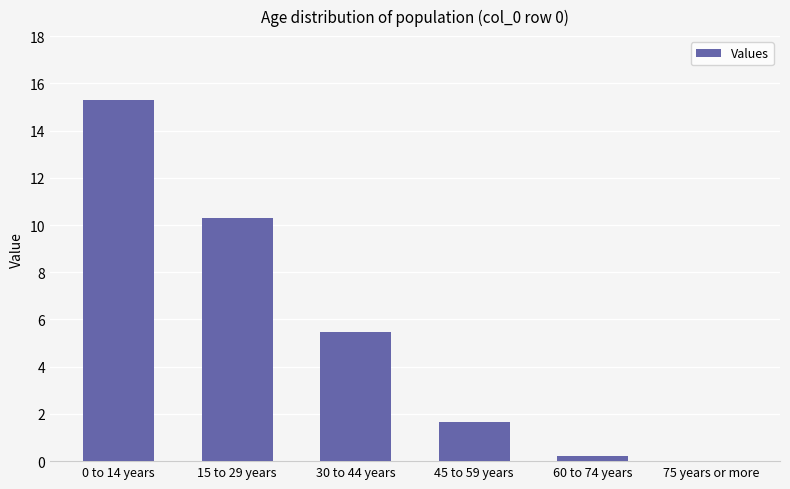

What is the maximum value shown in the chart?

15.3